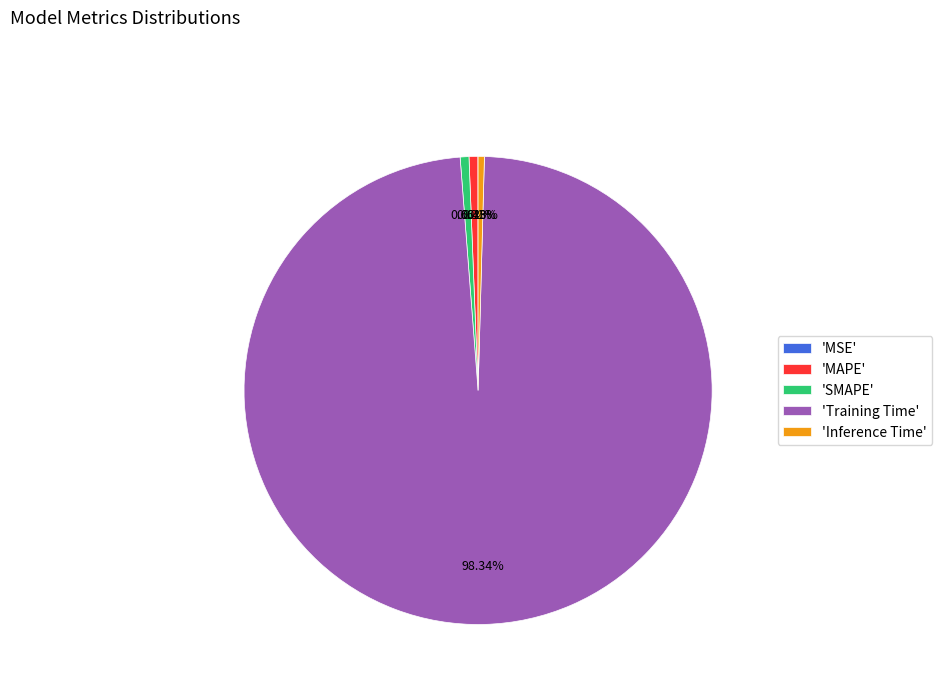

Which has a higher value, 'MAPE' or 'Training Time'?

'Training Time'